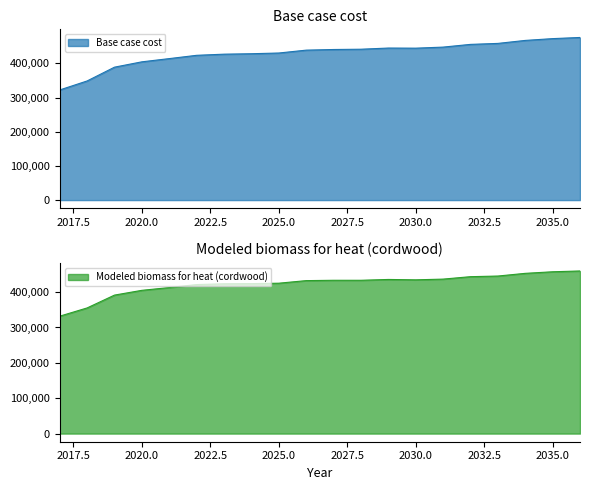

Is it true that Modeled biomass for heat (cordwood) equals 433421.6 at 2028?

True